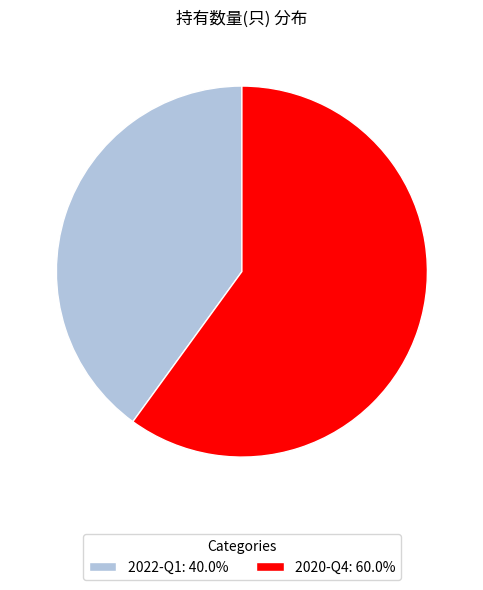

Is it true that 2022-Q1 is 49% of the pie?

False